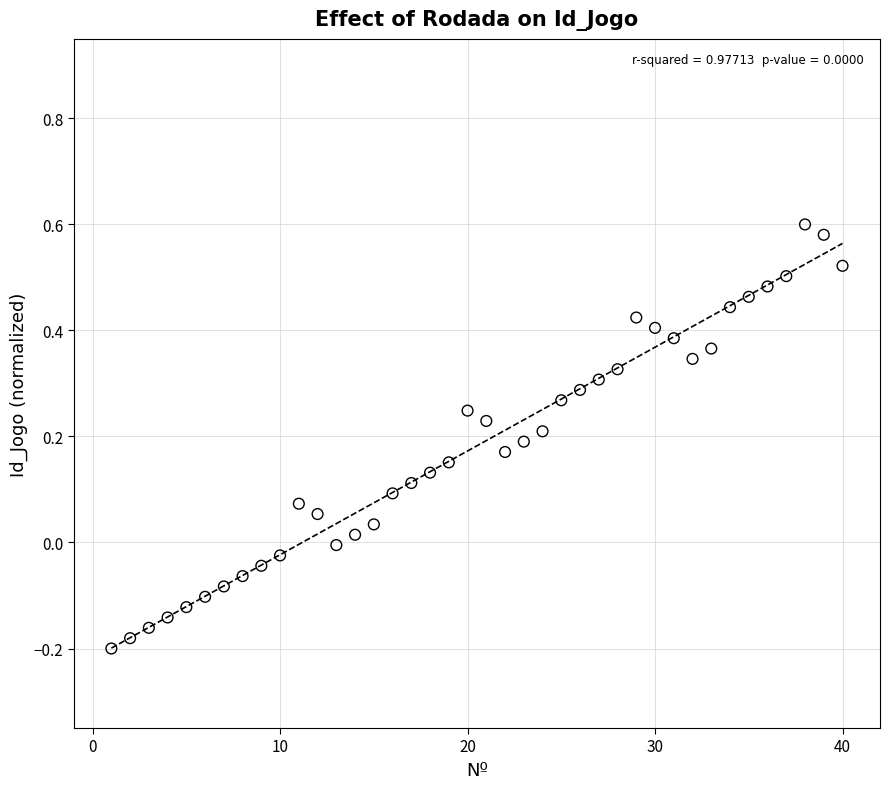

What is the range of X values (max minus min)?

39.0